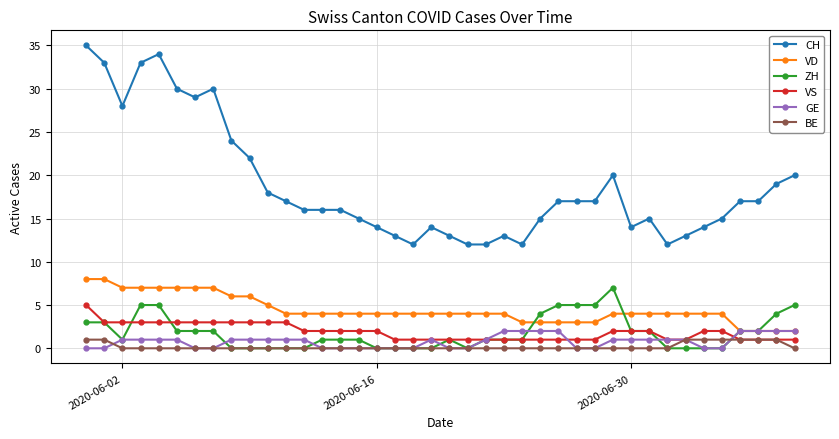

Which series has the largest range (max minus min)?

CH